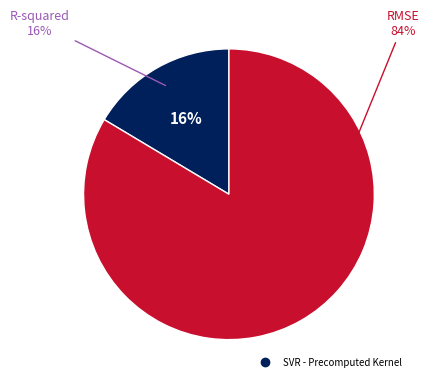

Rank the categories by value from lowest to highest.

R-squared, RMSE